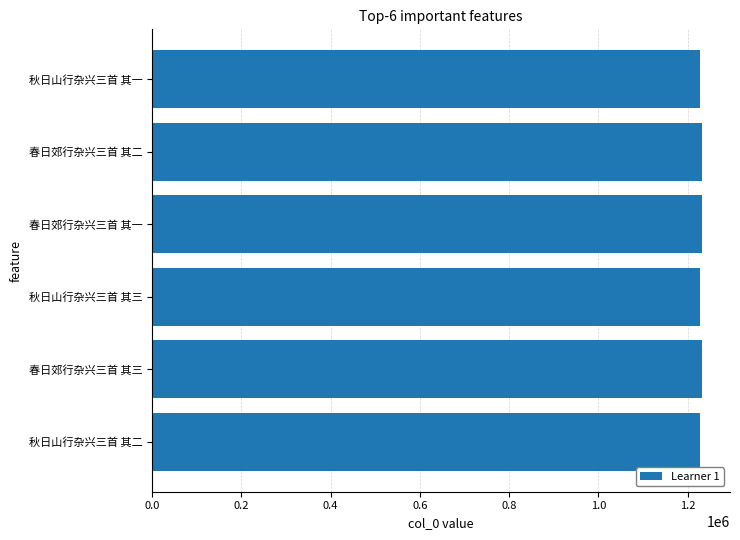

How many bars are there in total?

6